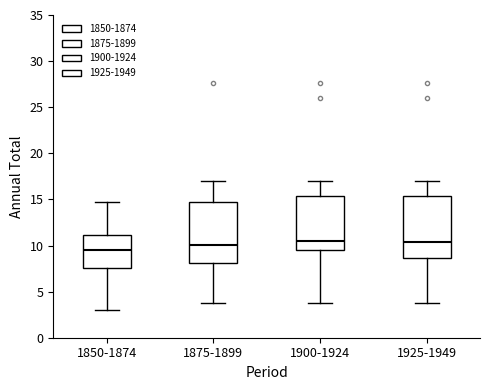

Where is the lower edge of the box for 1850-1874 on the y-axis? The values are not printed on the chart, so give them approximately, as read against the axis.

7.5